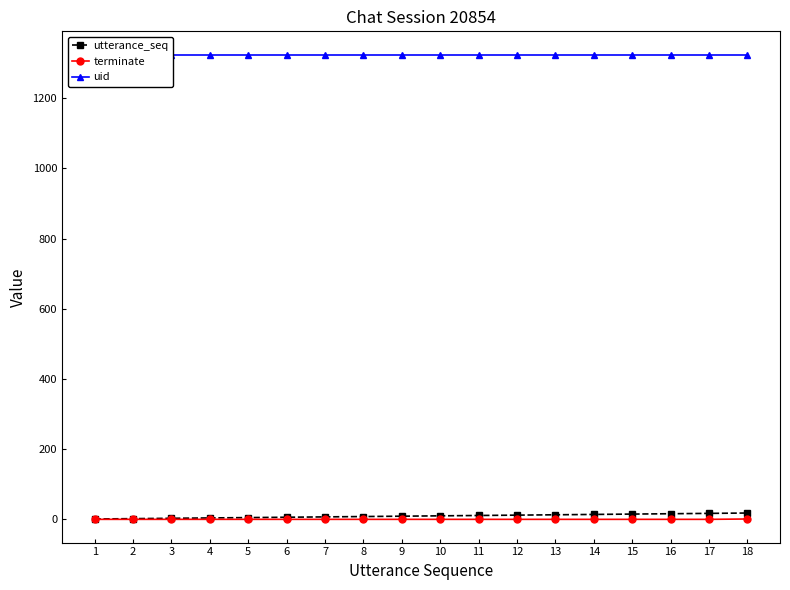

How many values in the utterance_seq series exceed 10?

8